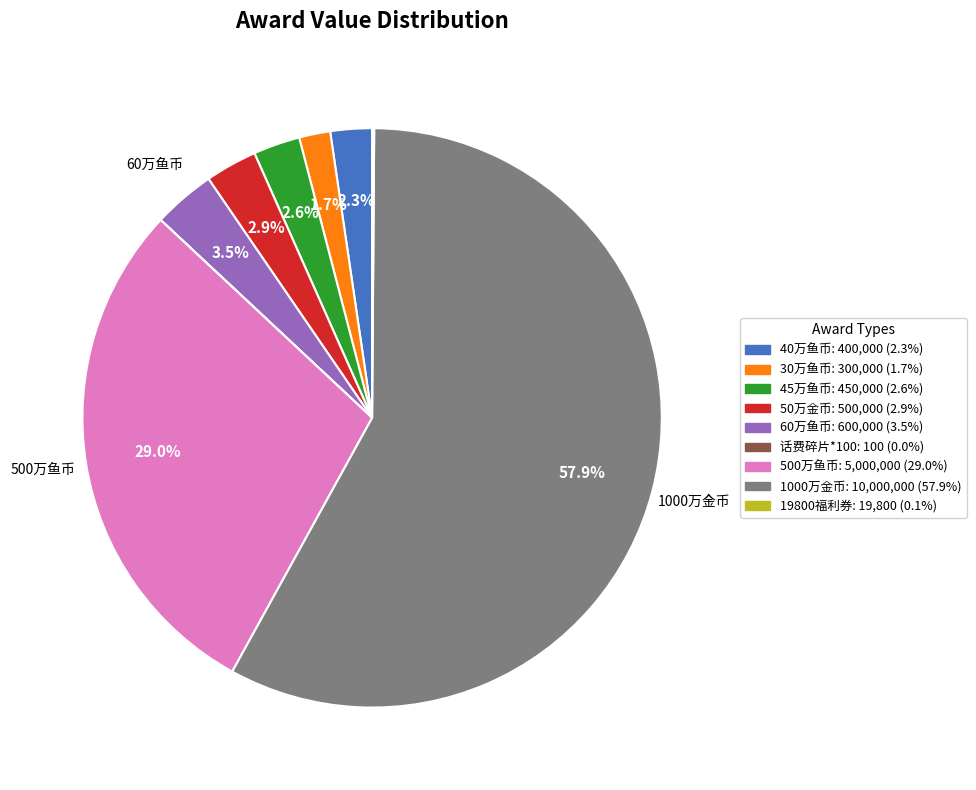

Which category accounts for the majority?

1000万金币